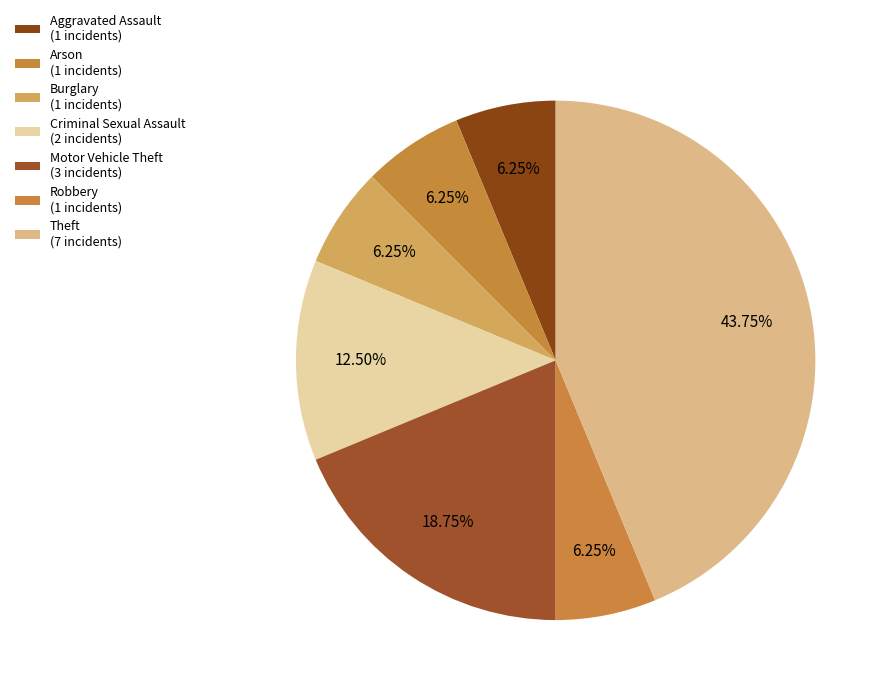

Which has a higher value, Robbery or Arson?

Robbery